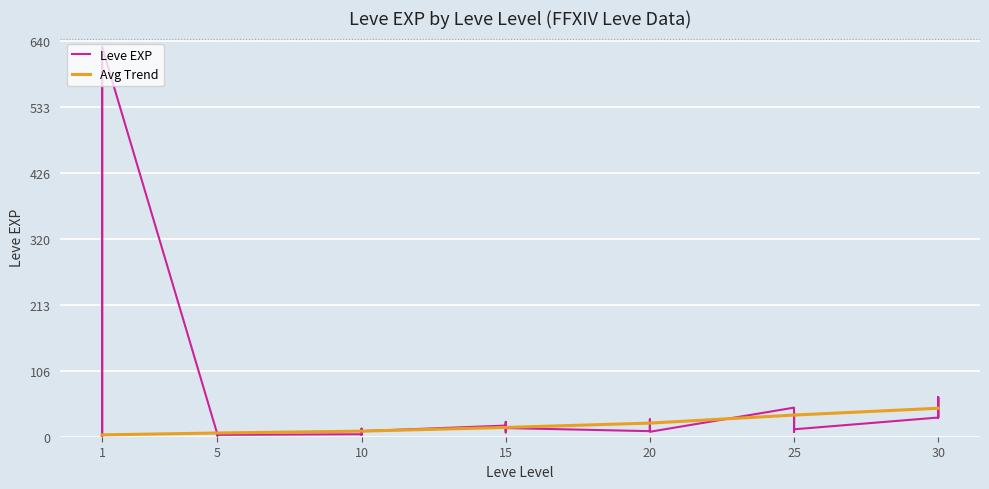

How many data points does each series have?

40